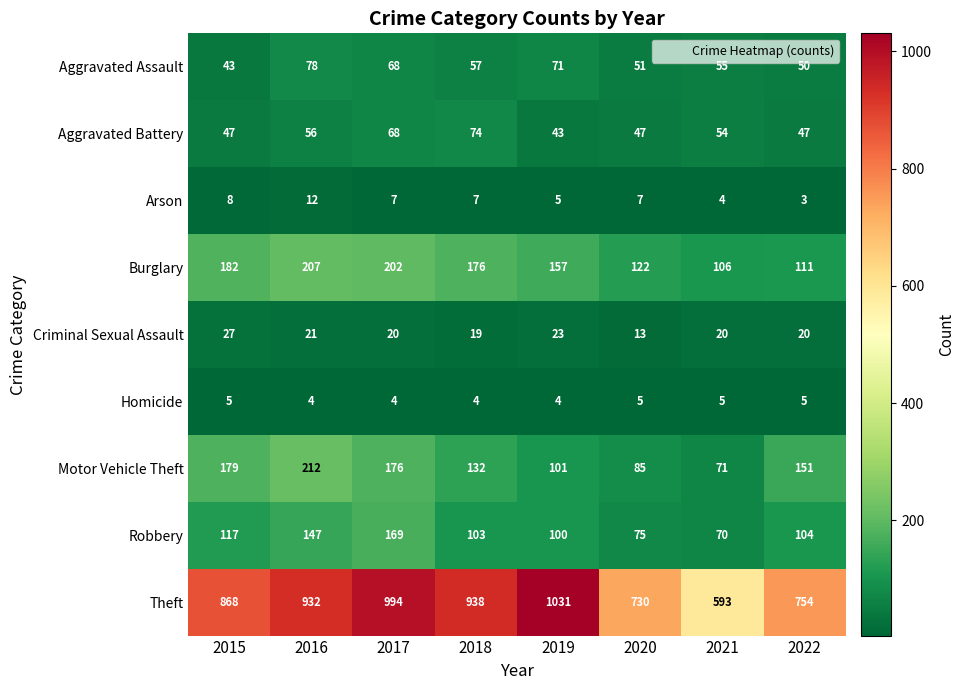

What is the difference between the second highest and second lowest values in the Burglary series?

91